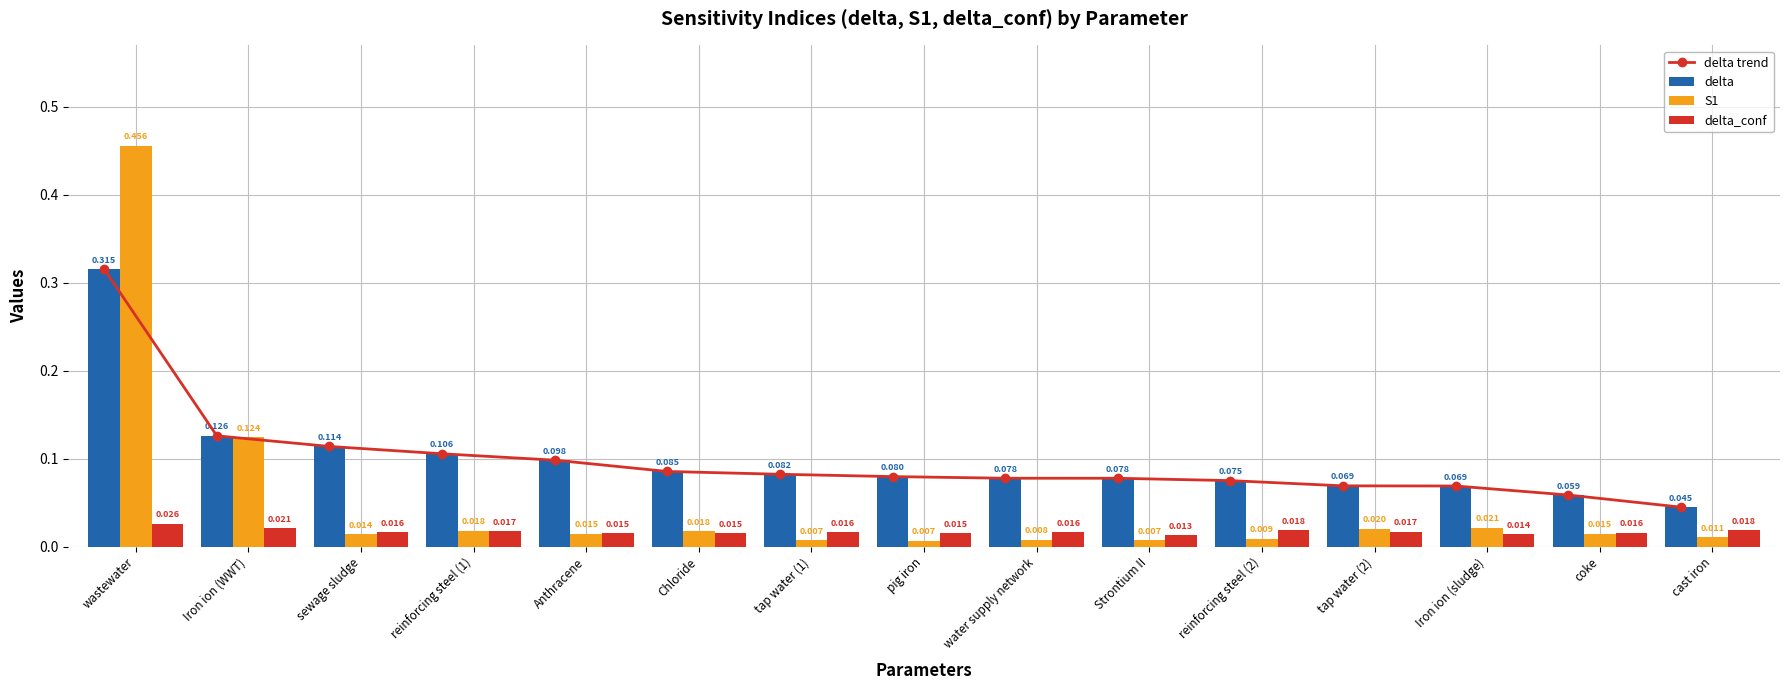

Which series changed the most between water supply network and reinforcing steel (2)?

delta trend